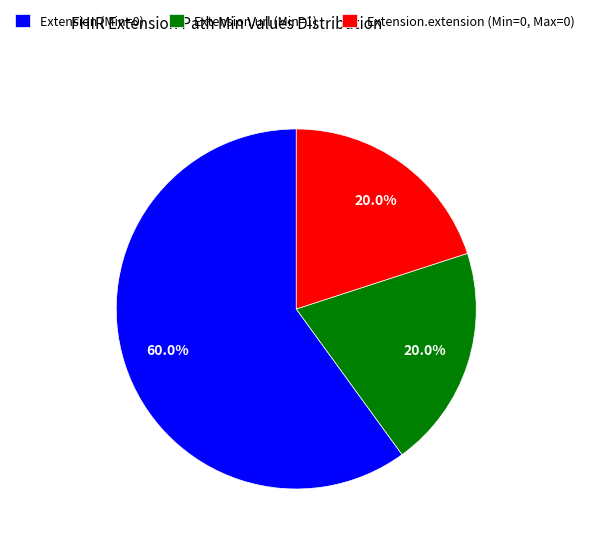

How many segments does this pie chart have?

3